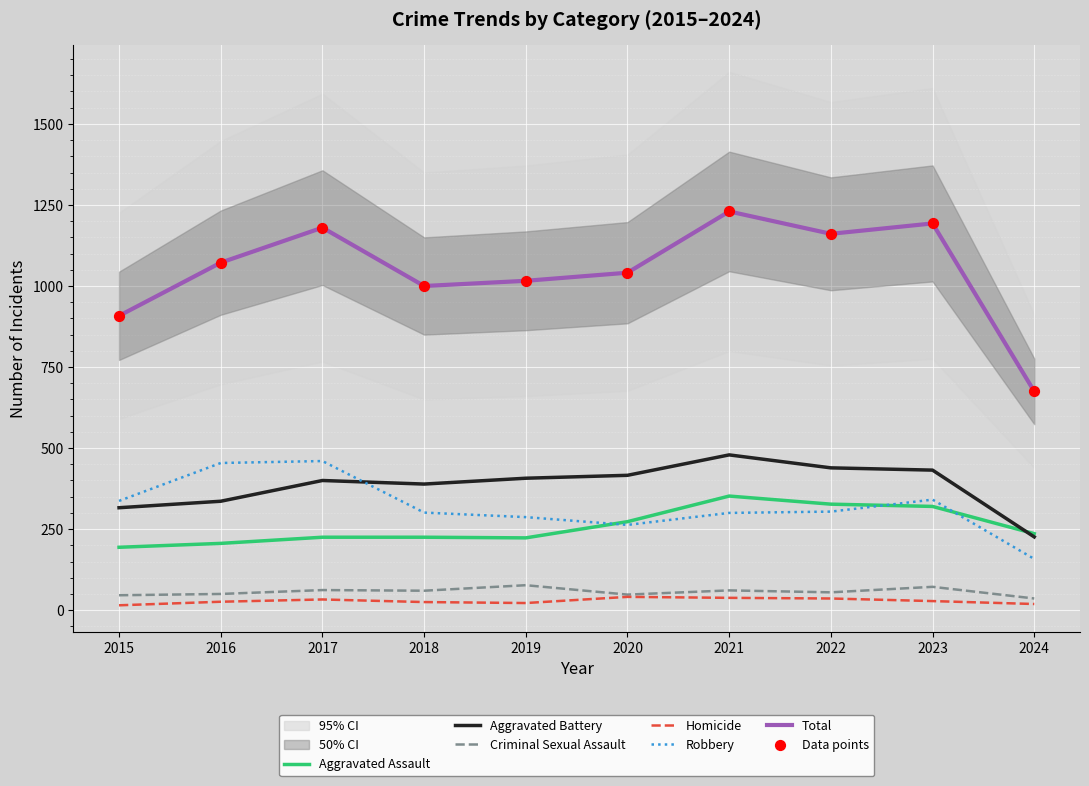

Which series has the largest total across all categories?

Total